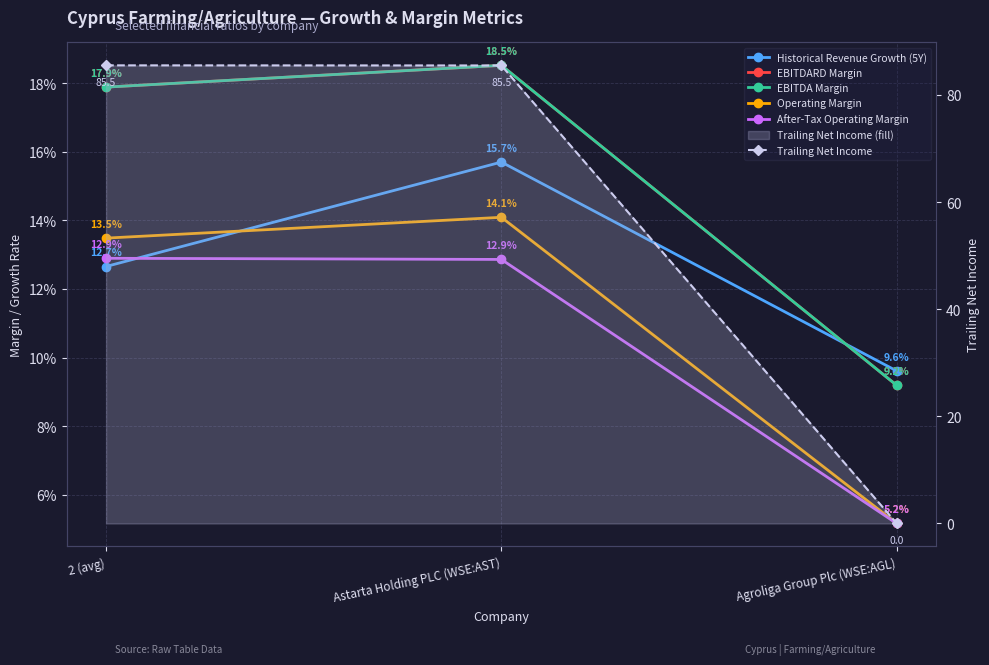

What are all the series names shown in the legend?

Historical Revenue Growth (5Y), EBITDARD Margin, EBITDA Margin, Operating Margin, After-Tax Operating Margin, Trailing Net Income